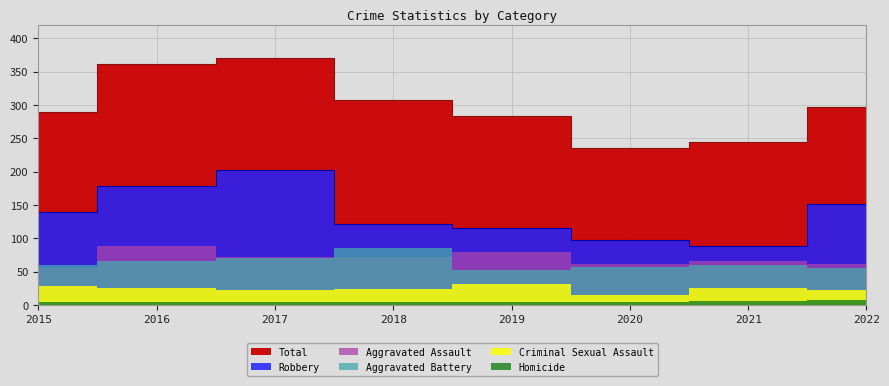

Reading left to right, list all the values displayed in this chart.

Aggravated Assault: 56	88	72	72	80	62	66	61
Aggravated Battery: 60	66	71	86	53	57	60	56
Criminal Sexual Assault: 29	25	22	24	31	15	25	22
Homicide: 5	4	4	4	4	5	6	7
Robbery: 139	178	202	121	116	97	88	151
Total: 289	361	371	307	284	236	245	297